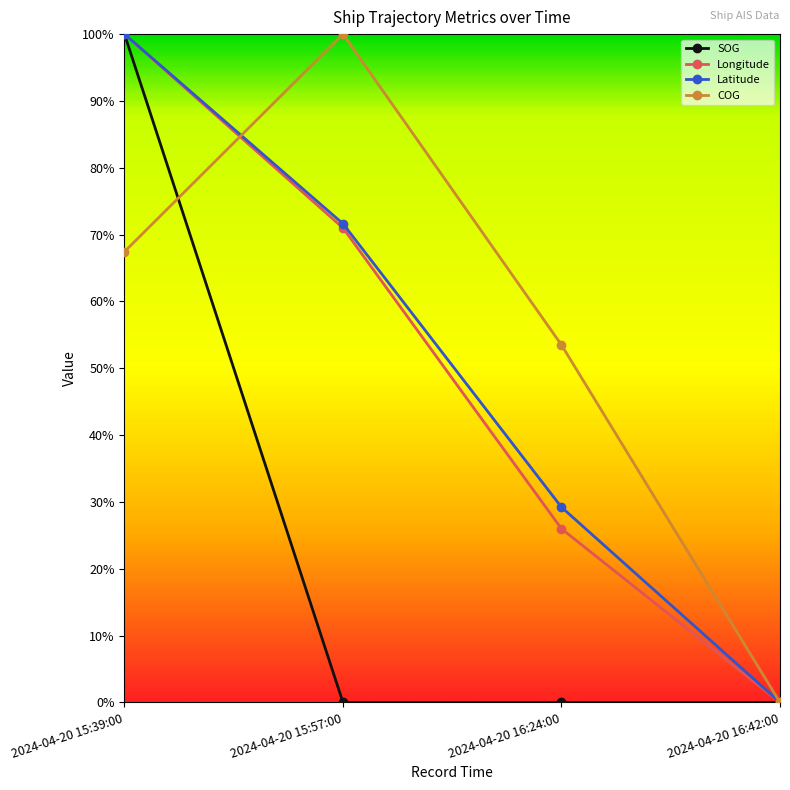

Is this an area chart (filled region under the line)?

No